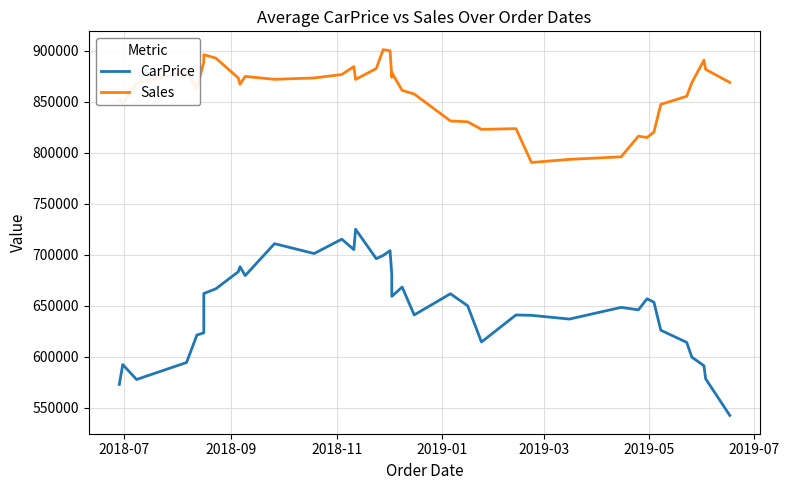

Reading left to right, list all the values displayed in this chart.

CarPrice: 572912.0	592390.6	577736.5	594399.0	621327.2	623513.6	657166.7	662029.0	666698.1	683414.8	688324.0	679628.3	710916.5	701252.6	715350.2	705116.1	725073.3	696213.1	699359.2	704034.5	680596.7	659249.6	668373.3	641024.9	661811.3	649967.1	614477.7	641012.3	640647.6	636987.7	648441.0	646031.9	656894.4	653516.7	626017.3	614130.1	599618.6	591235.5	578410.8	542484.9
Sales: 852578.9	848579.4	868523.6	879846.7	862873.6	889174.9	892917.8	896267.8	892882.5	873396.1	867235.0	874941.2	872099.8	873452.3	876787.6	884582.0	871982.5	882684.4	901217.9	900072.4	874035.5	878716.5	861223.3	857689.6	831289.9	830449.2	823021.9	823726.4	790544.5	793590.6	796108.1	816334.5	815012.2	820399.3	847554.9	855441.2	868851.4	890904.9	881814.2	869028.4